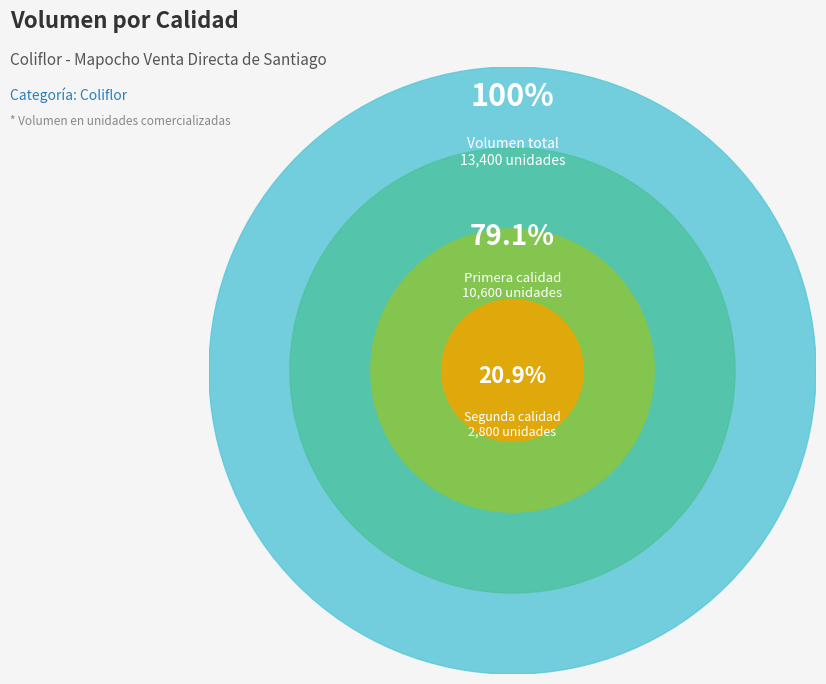

True or false: Segunda accounts for 21% of the total.

True